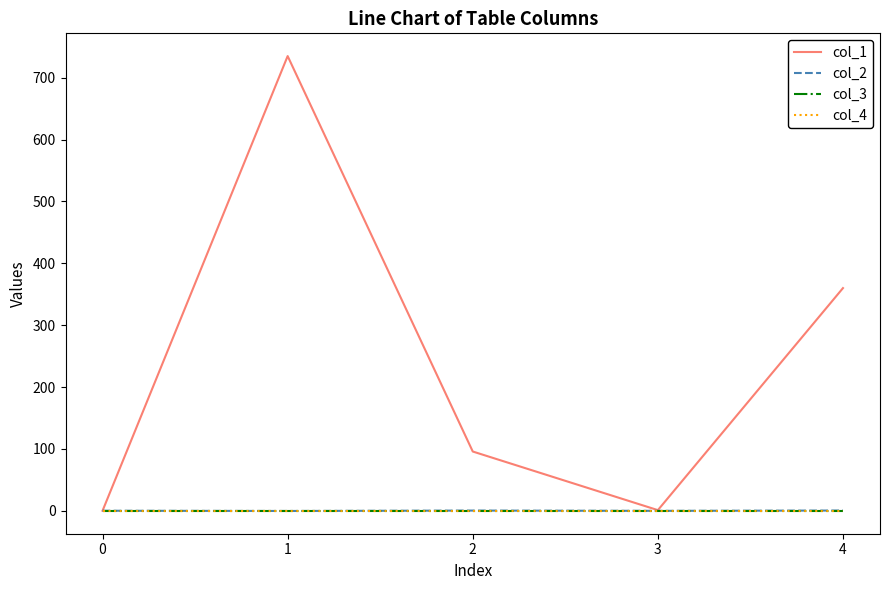

Reading left to right, extract all data points from this chart.

col_1: 0=0.0	1=735.0	2=95.7	3=1.0	4=360.0
col_2: 0=0.0	1=-0.4	2=0.3	3=-0.2	4=0.3
col_3: 0=0.0	1=0.0	2=0.0	3=0.0	4=0.0
col_4: 0=0.0	1=0.0	2=0.0	3=0.0	4=0.0